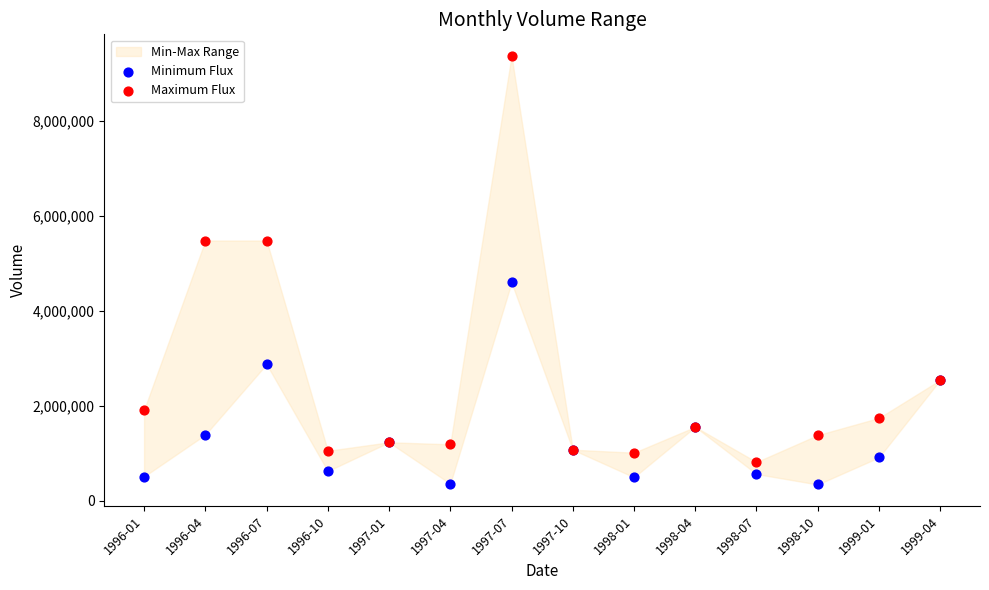

Which series contains the lowest Y value?

Minimum Flux